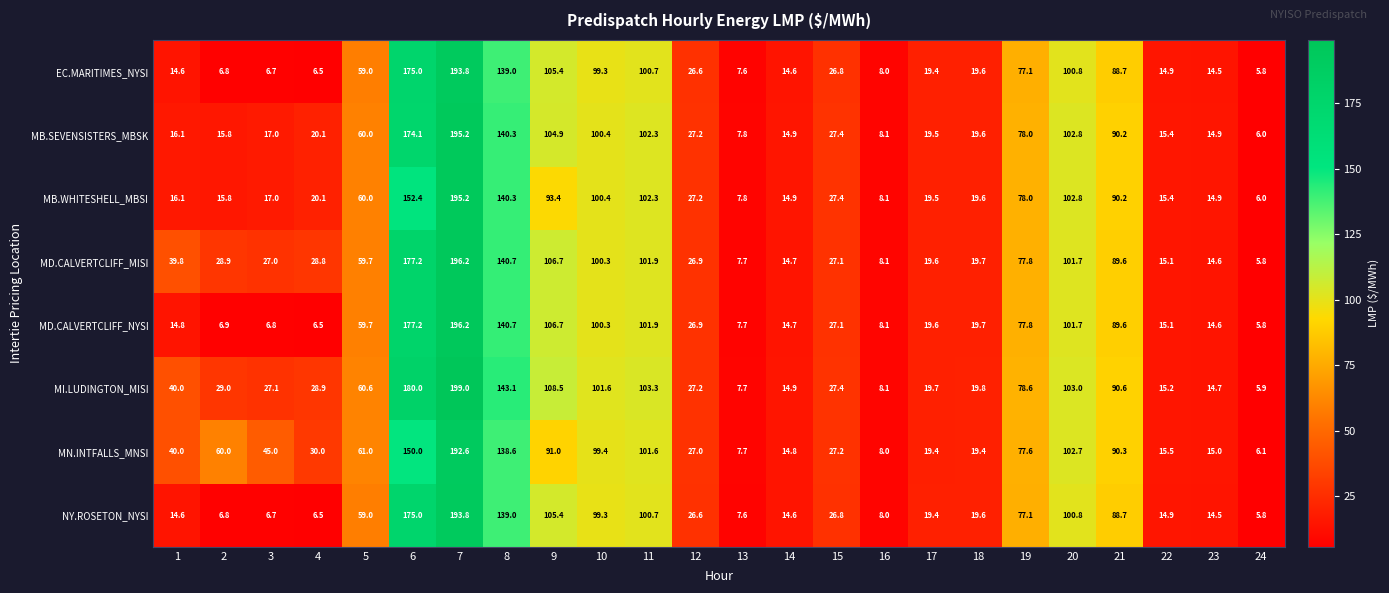

What is the difference between the highest and lowest values at 5?

2.0